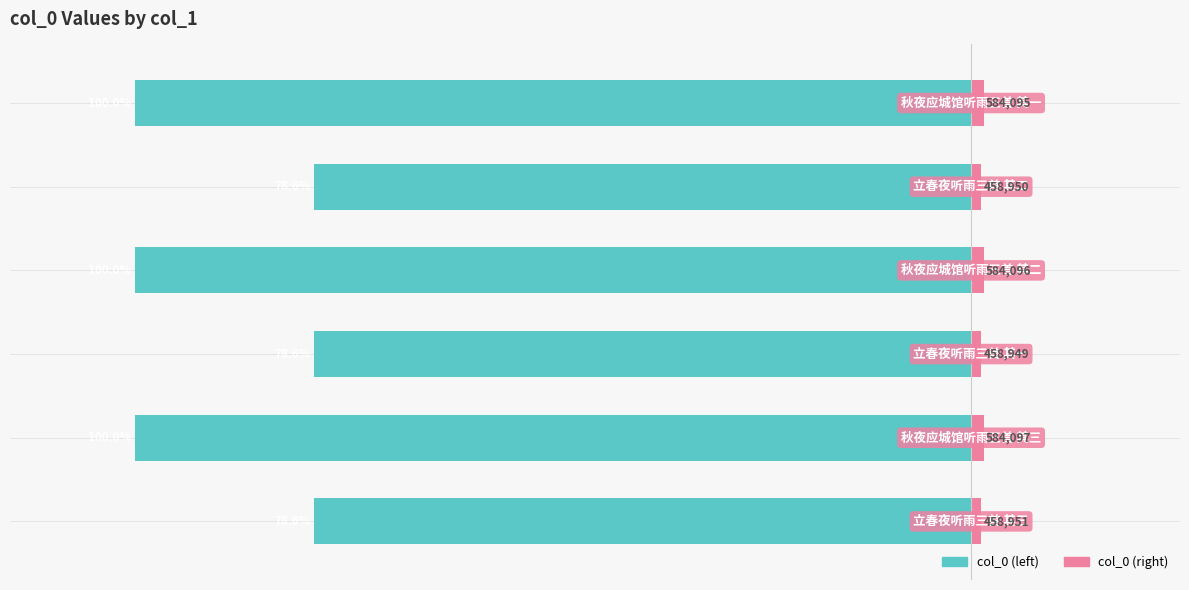

What is the difference between the col_0 (left) values at 5 and 2?

21.4